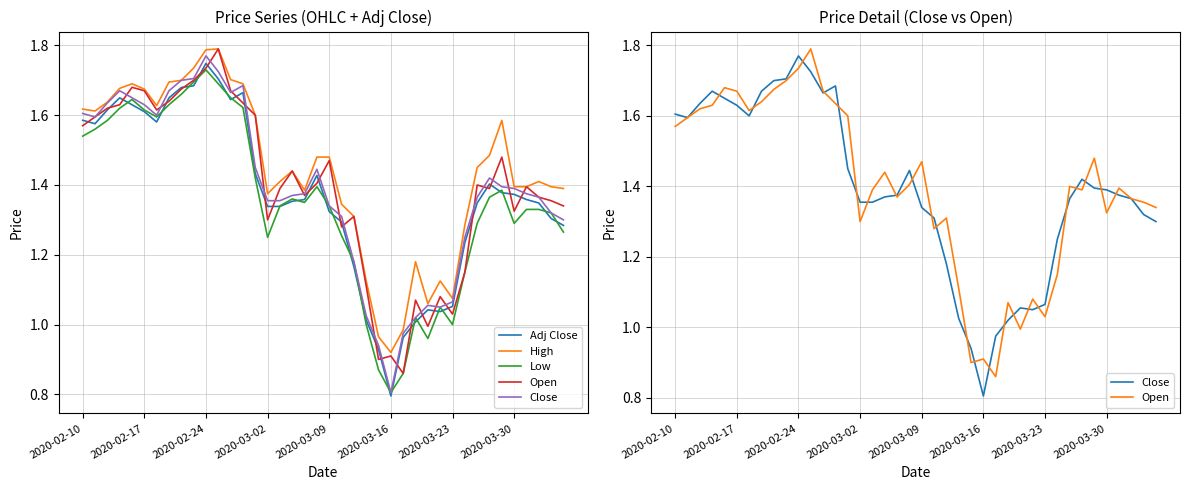

What are all the series names shown in the legend?

Adj Close, High, Low, Open, Close